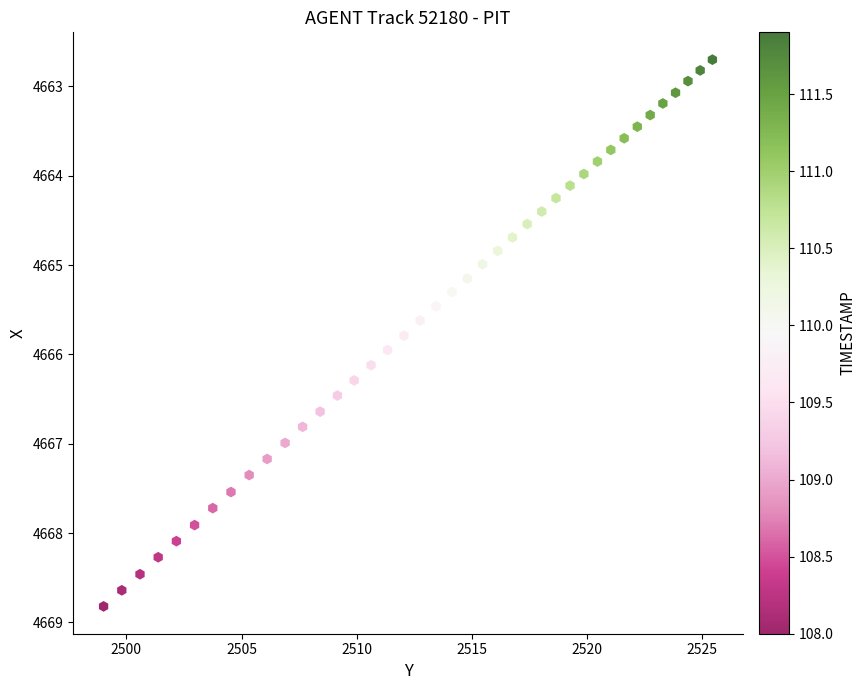

What is the range of Y values (max minus min)?

6.1